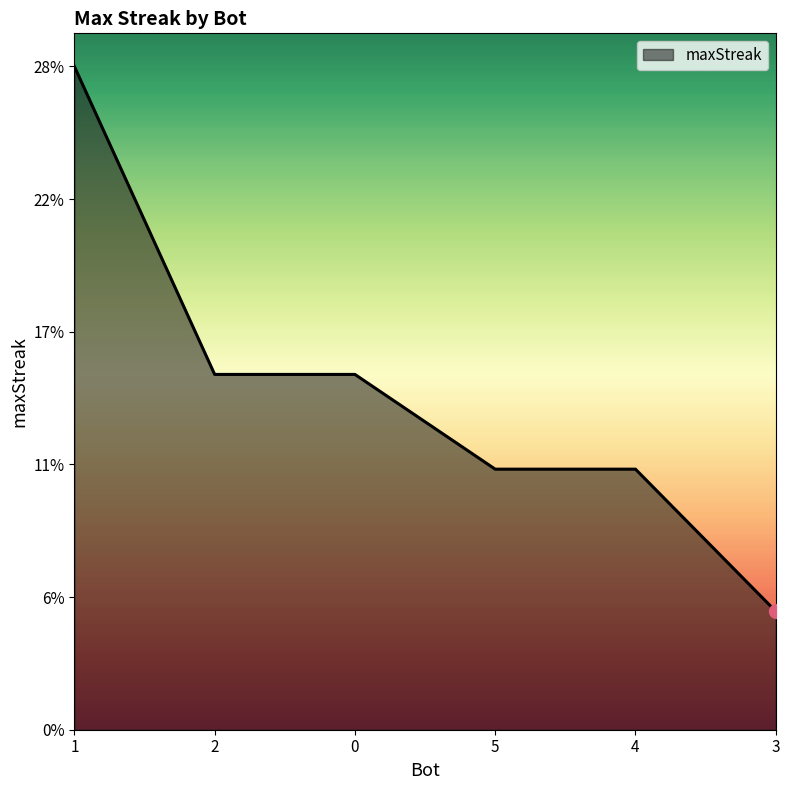

What position from the left is 2?

2